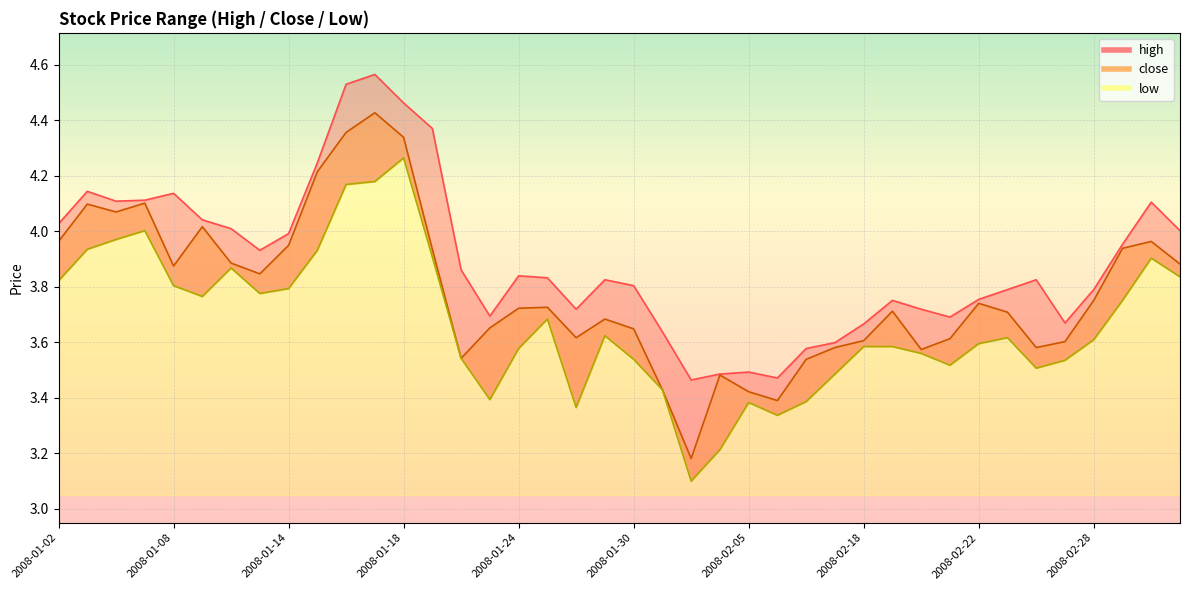

What are all the series names shown in the legend?

high, close, low